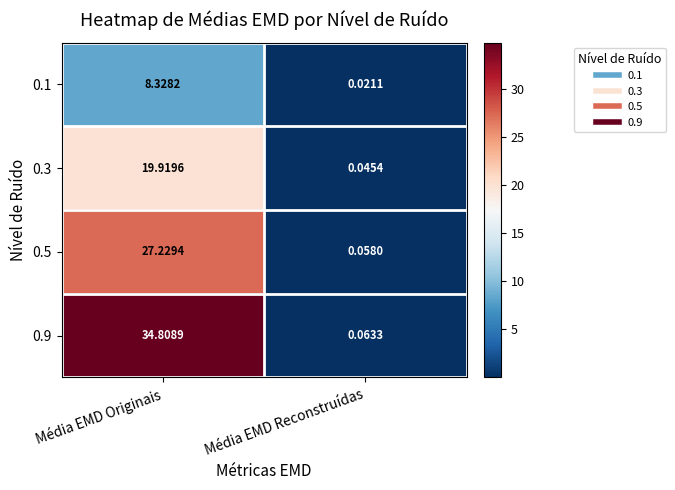

Which label corresponds to the smallest value in the chart?

Média EMD Reconstruídas